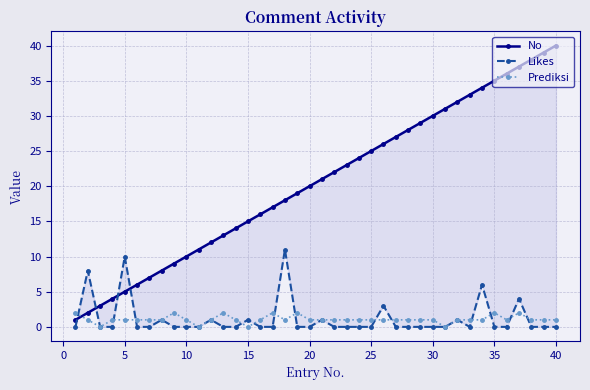

True or false: Prediksi has more than 0 interior local peaks.

True